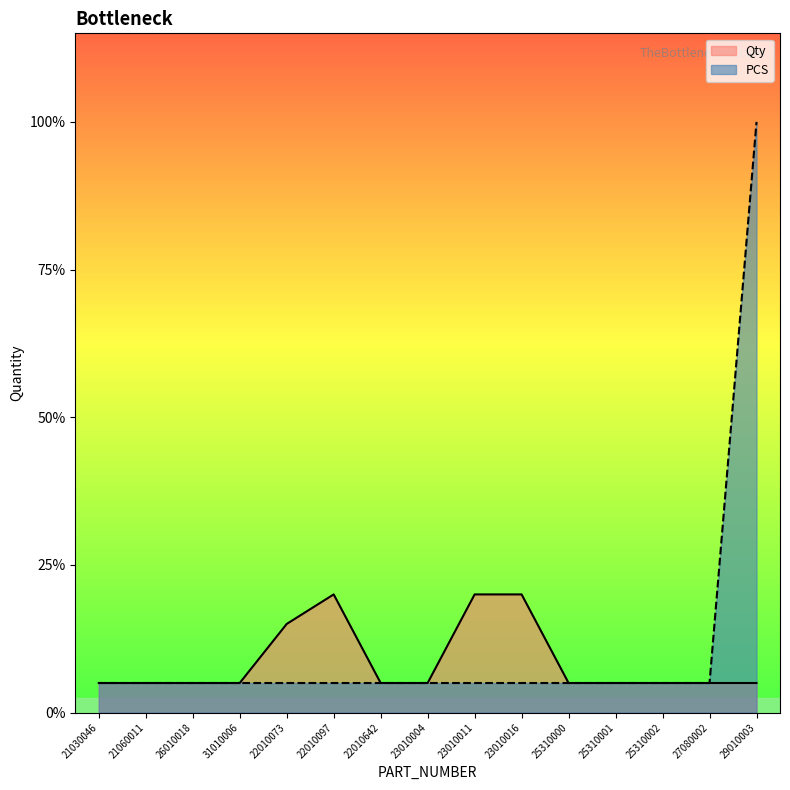

What value does the Qty series have at 25310002?

1